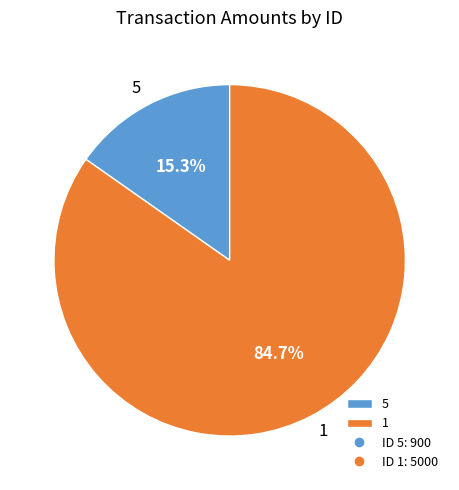

What is the majority slice?

1